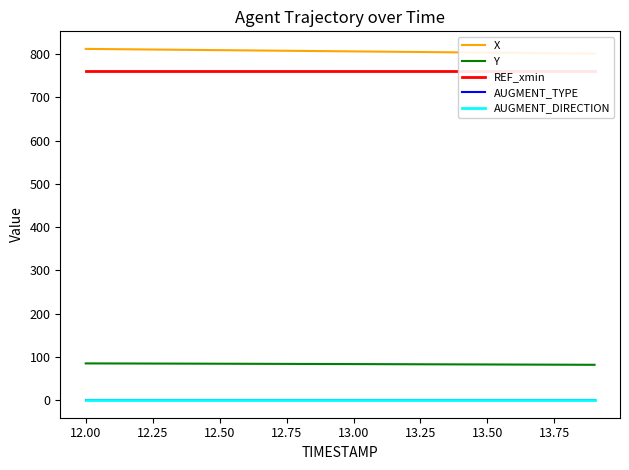

What are all the series names shown in the legend?

X, Y, REF_xmin, AUGMENT_TYPE, AUGMENT_DIRECTION